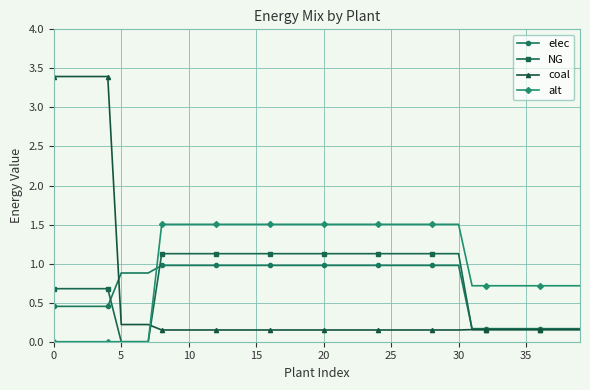

What is the highest value of the elec series?

1.0